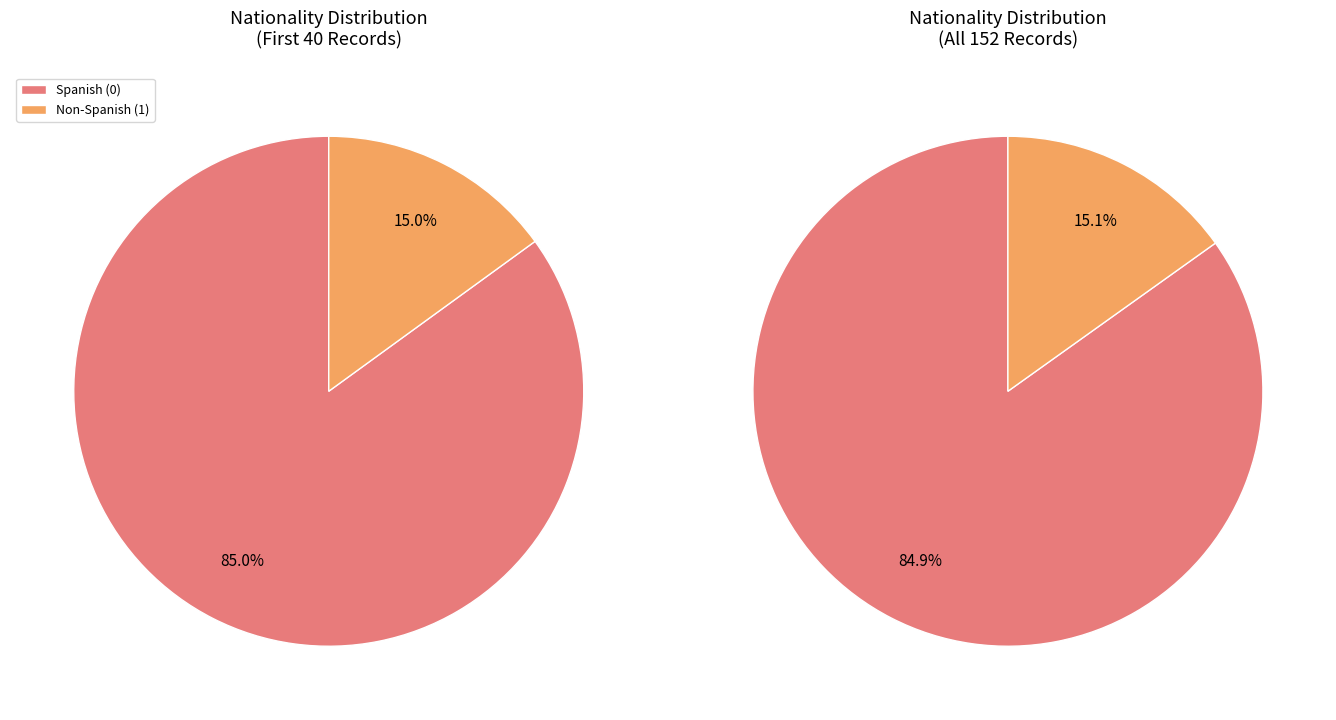

Is nacionalidad_1 the majority of the pie?

No